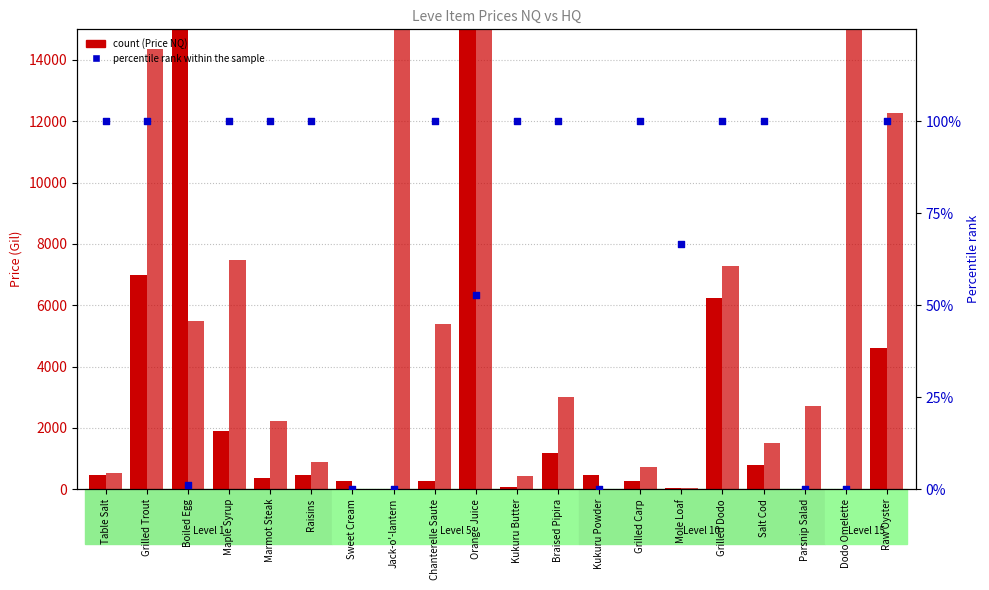

Which series contains the highest Y value?

LevePriceHQ